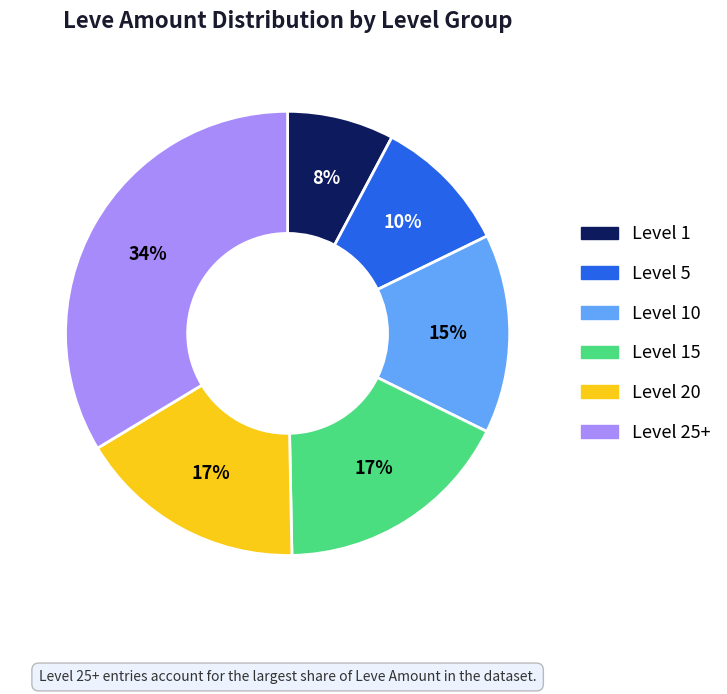

To the nearest percent, what is the average slice percentage?

17%